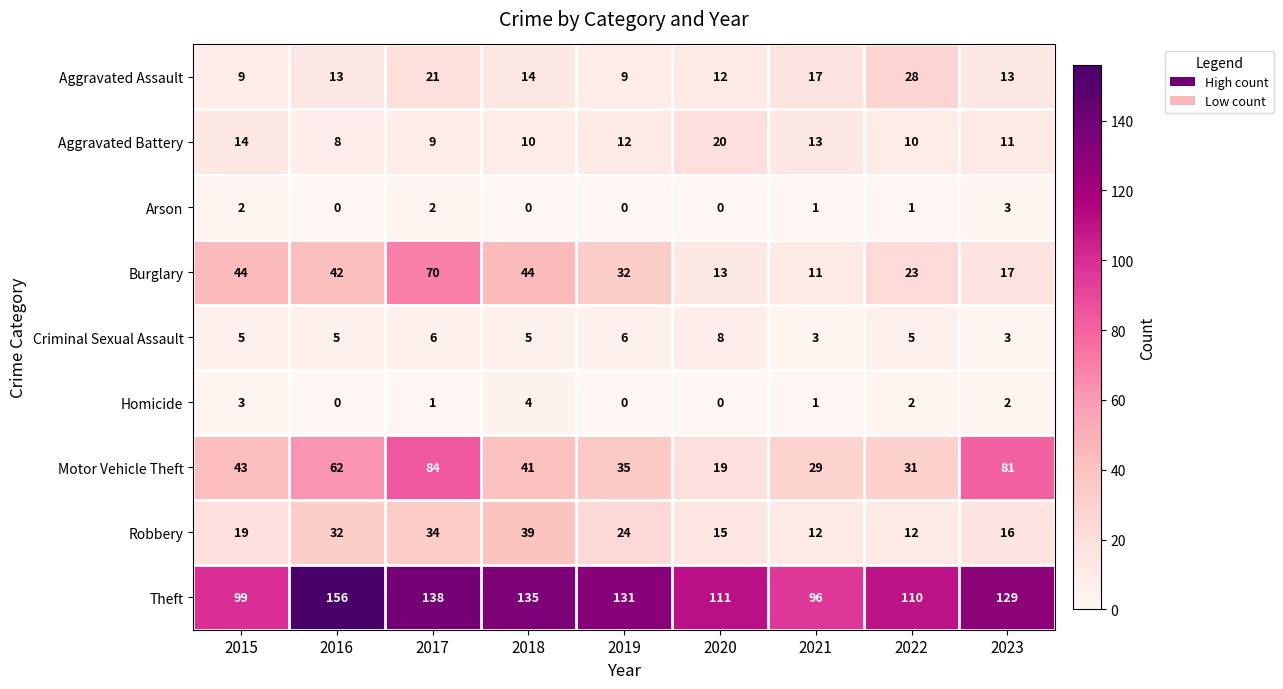

At which category does the chart reach its peak across all series?

2016